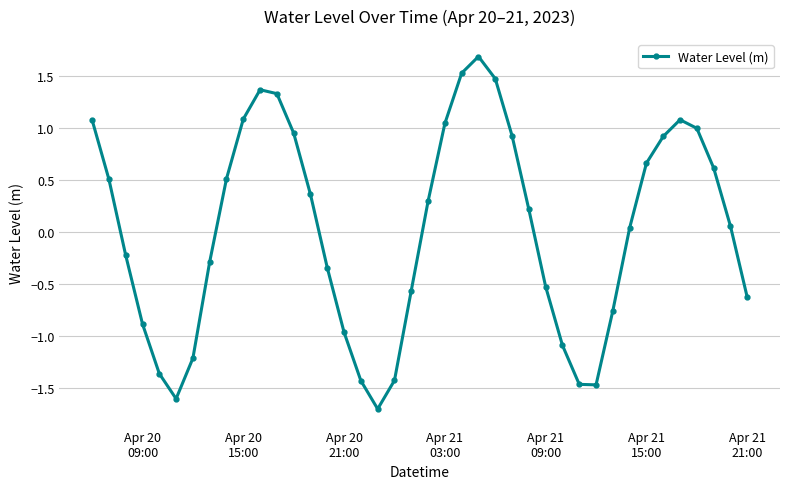

What is the difference between the maximum and minimum values?

3.4